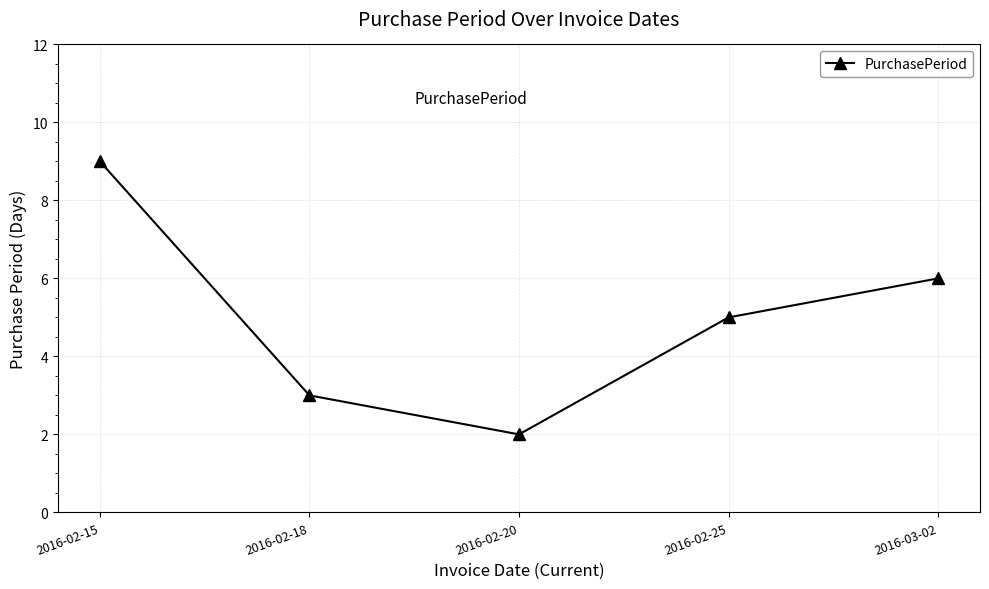

Which label corresponds to the smallest value in the chart?

2016-02-20